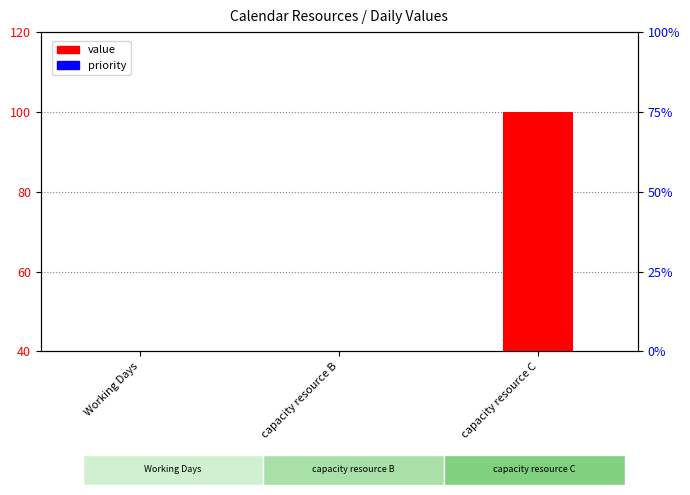

What are all the series names shown in the legend?

value, priority